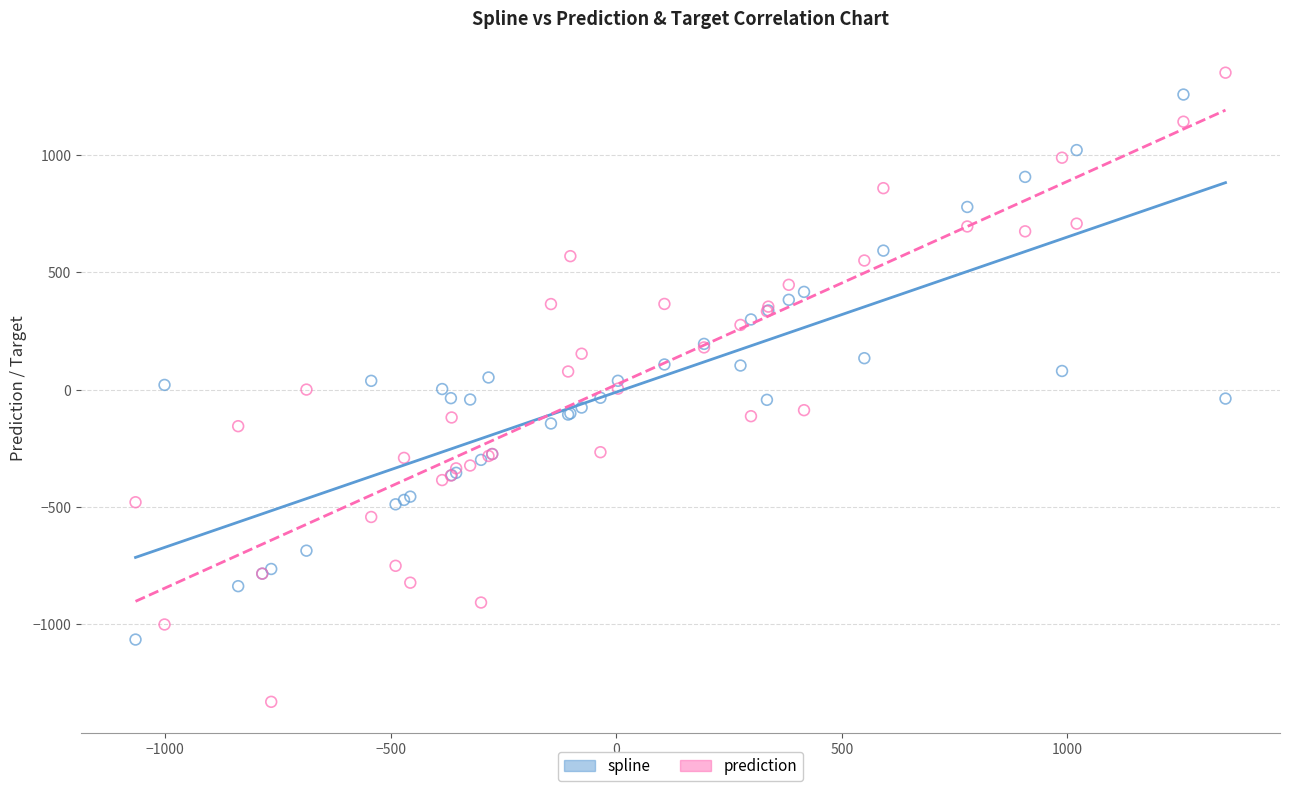

What is the X range (max minus min) for the scatter plot?

2415.8